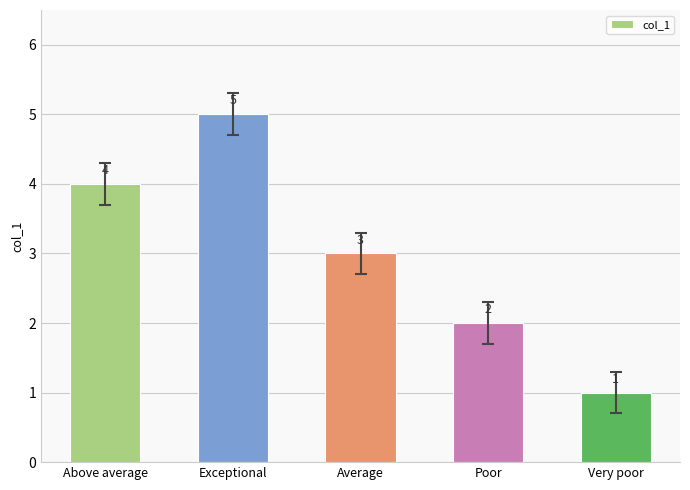

Which label corresponds to the smallest value in the chart?

Very poor